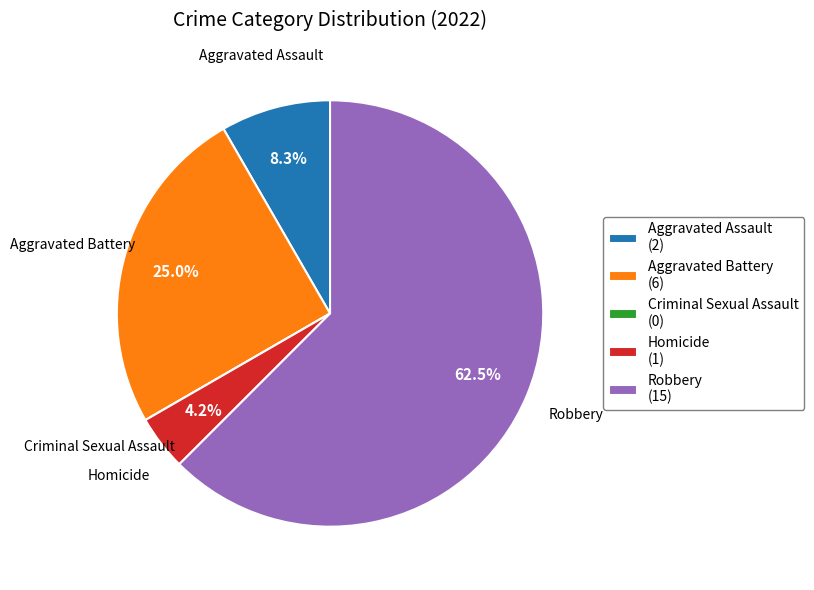

Is it true that Homicide is 15% of the pie?

False